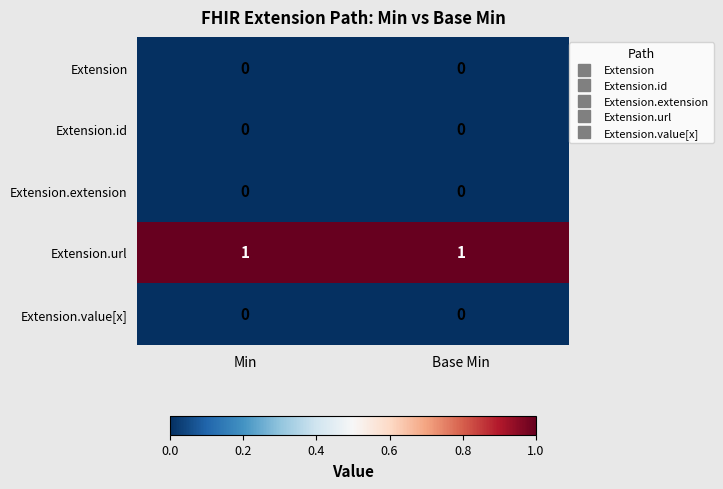

Reading left to right, transcribe all the data shown in this chart.

Extension: Min=0	Base Min=0
Extension.id: Min=0	Base Min=0
Extension.extension: Min=0	Base Min=0
Extension.url: Min=1	Base Min=1
Extension.value[x]: Min=0	Base Min=0